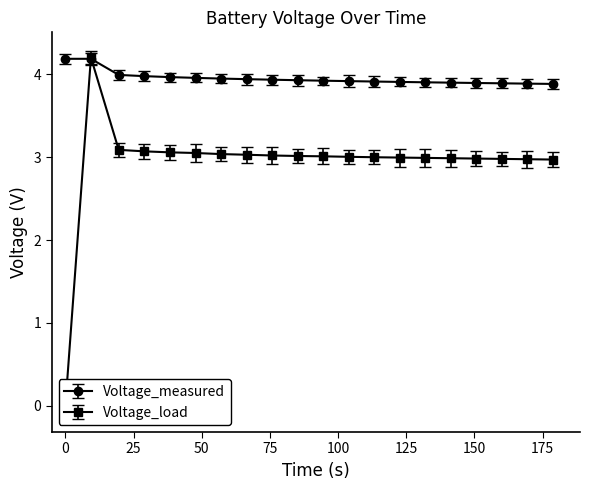

What is the value of the Voltage_measured point at the 5th from the left?

4.0